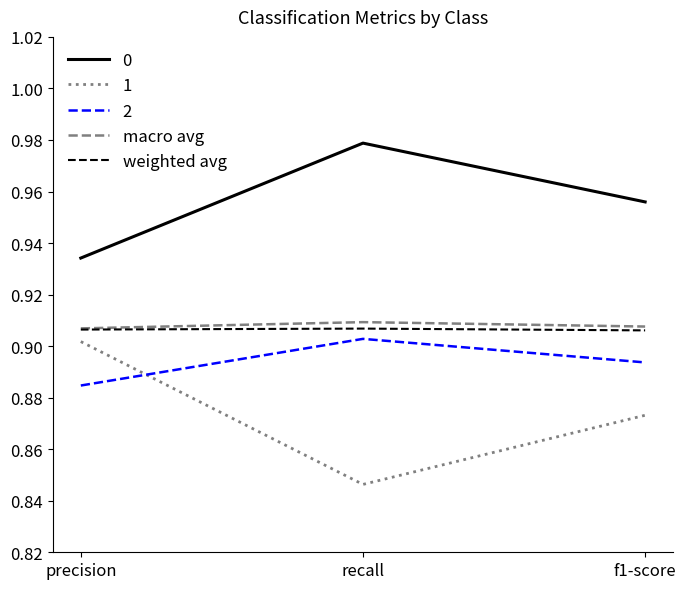

Between recall and f1-score, which series saw the biggest shift?

1